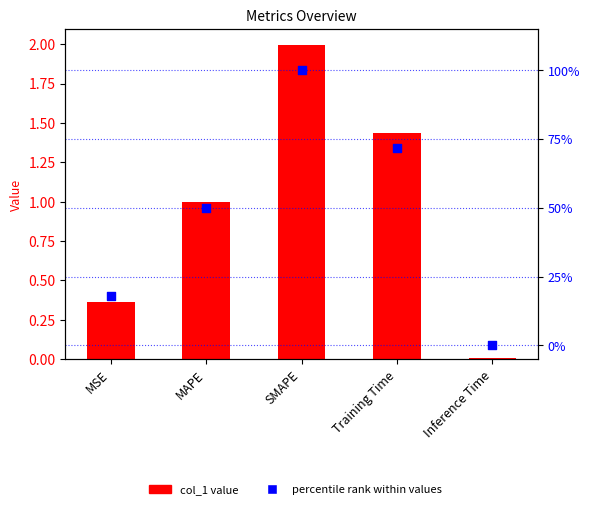

What is the total value across all series at SMAPE?

102.0